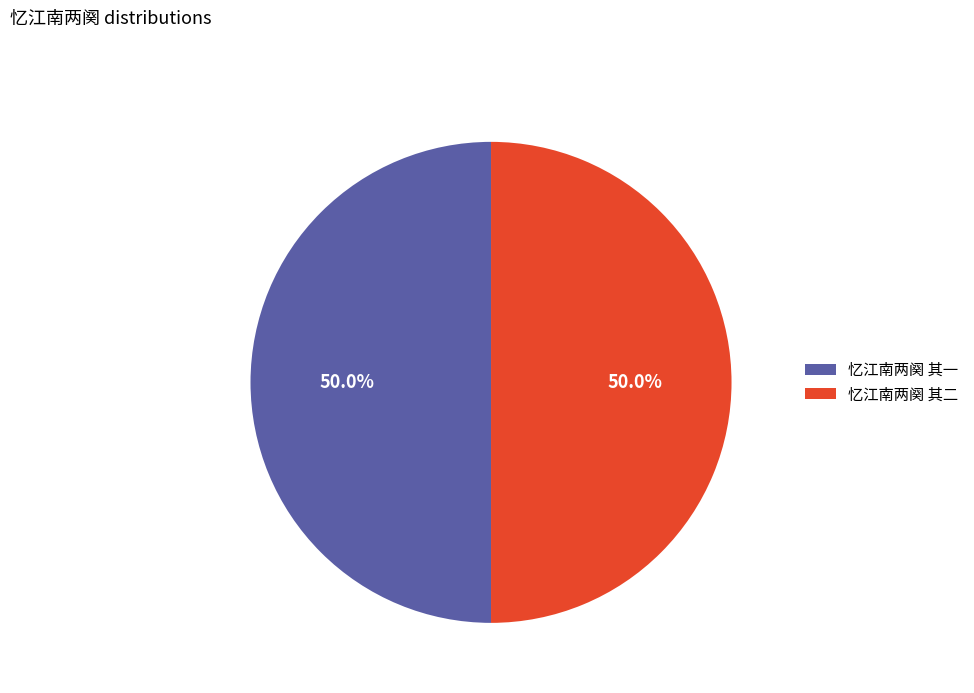

How many slices are in this pie chart?

2